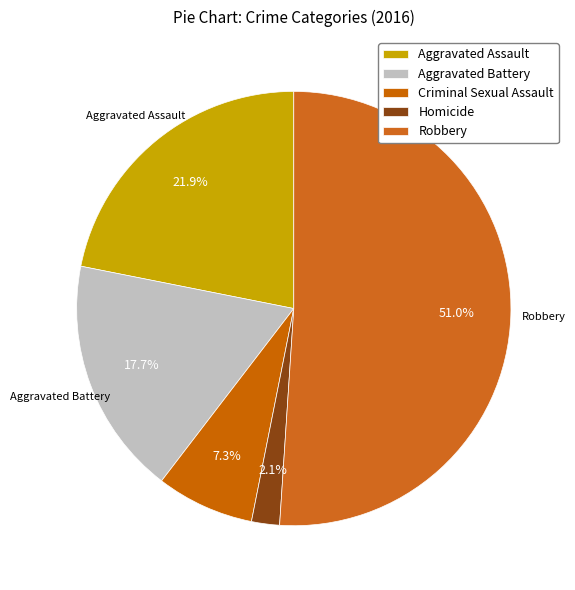

Is it true that Aggravated Assault is 35% of the pie?

False